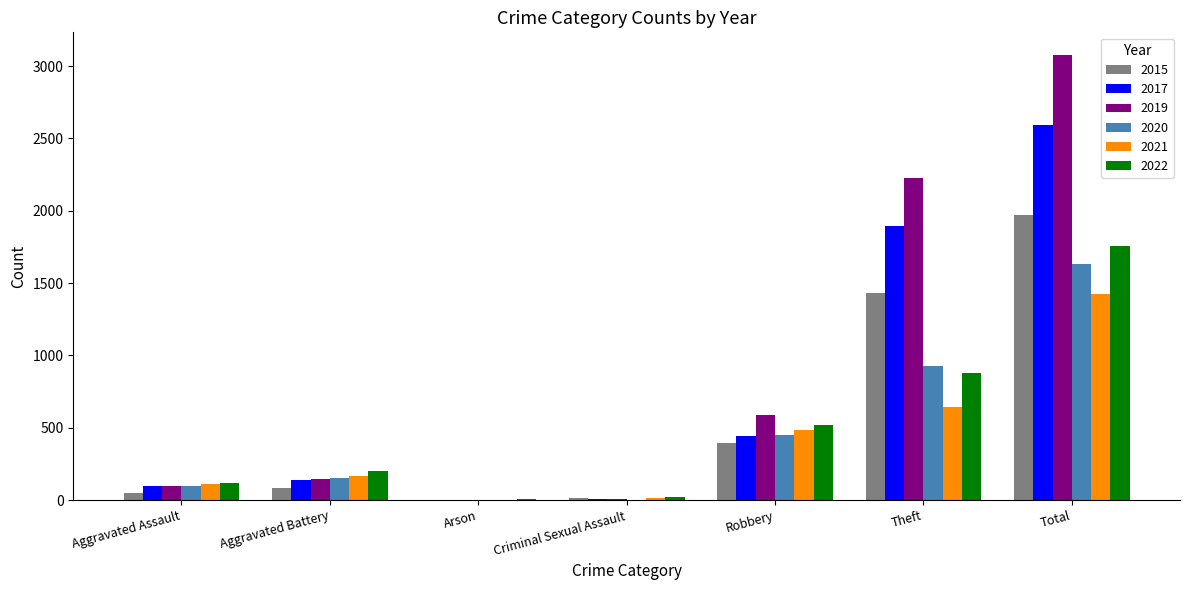

The value of 2015 at Total is 1968. True or false?

True